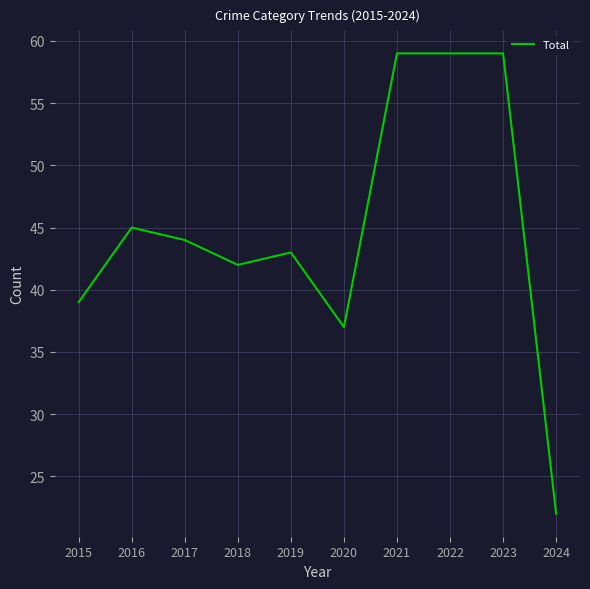

Which label corresponds to the smallest value in the chart?

2024